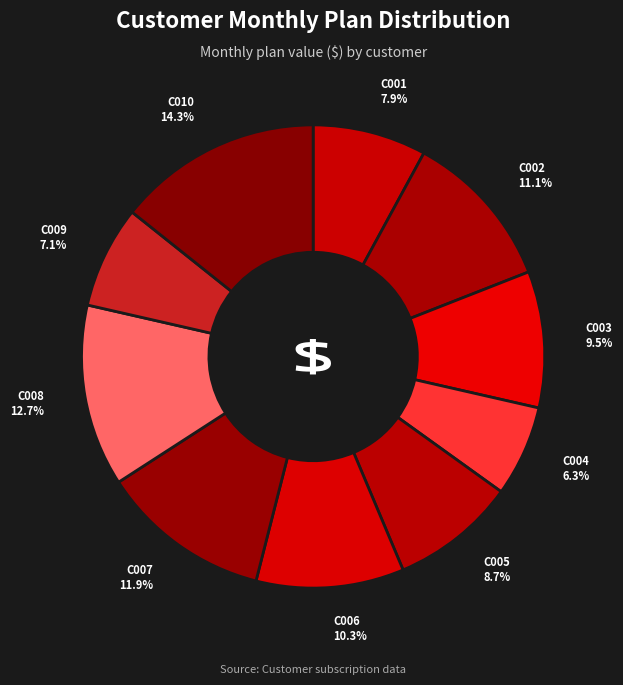

What percentage is NOT represented by C003?

90.5%